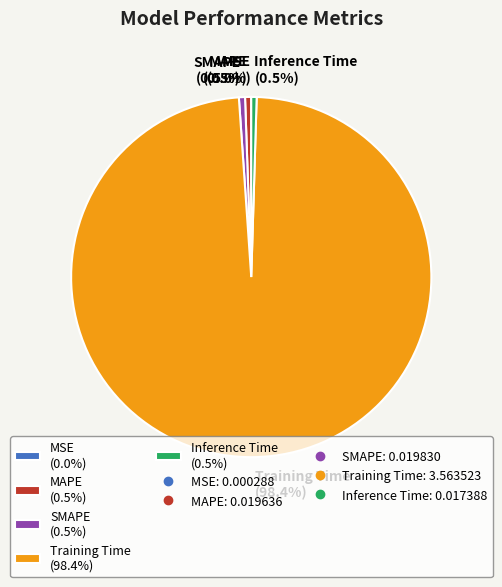

What percentage is NOT represented by MAPE (0.5%)?

99.5%